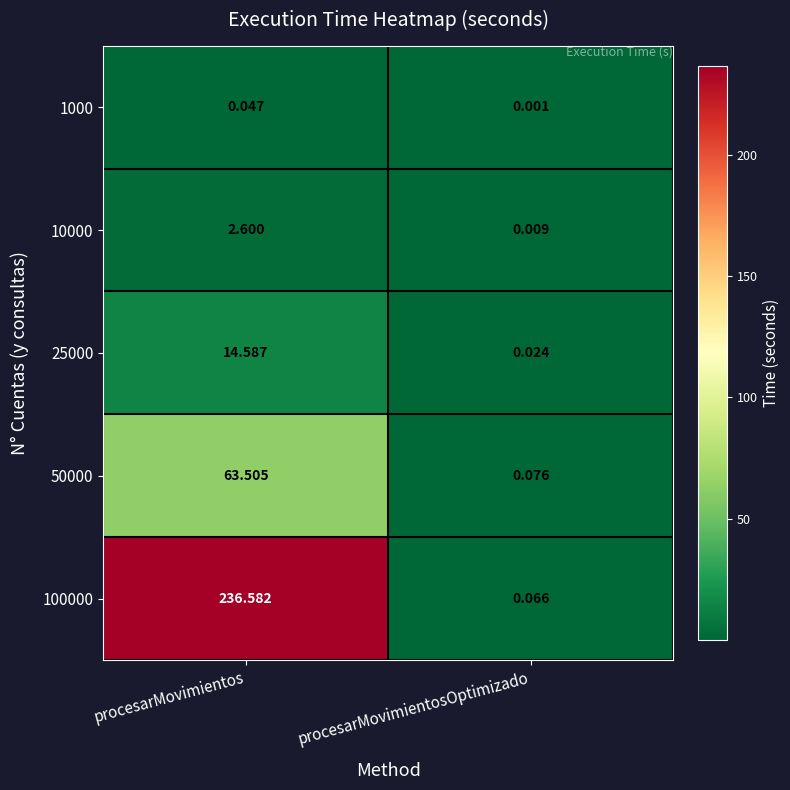

At which label is 1000 closest to 0?

procesarMovimientosOptimizado